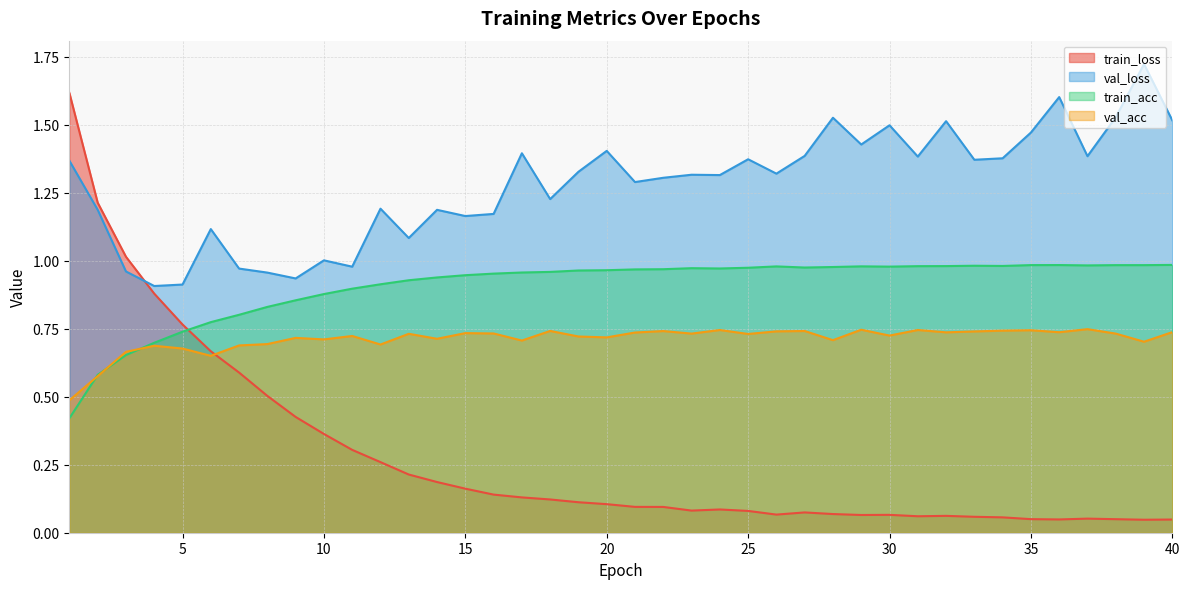

At 33, list the series in order from largest to smallest.

val_loss, train_acc, val_acc, train_loss